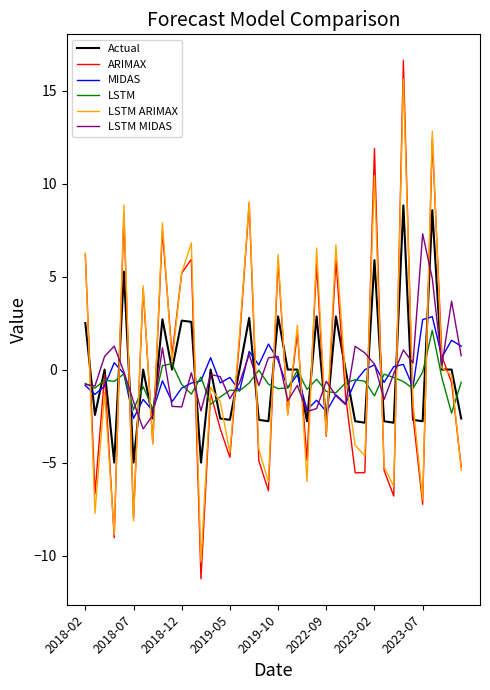

What is the minimum value shown in the chart?

-11.2